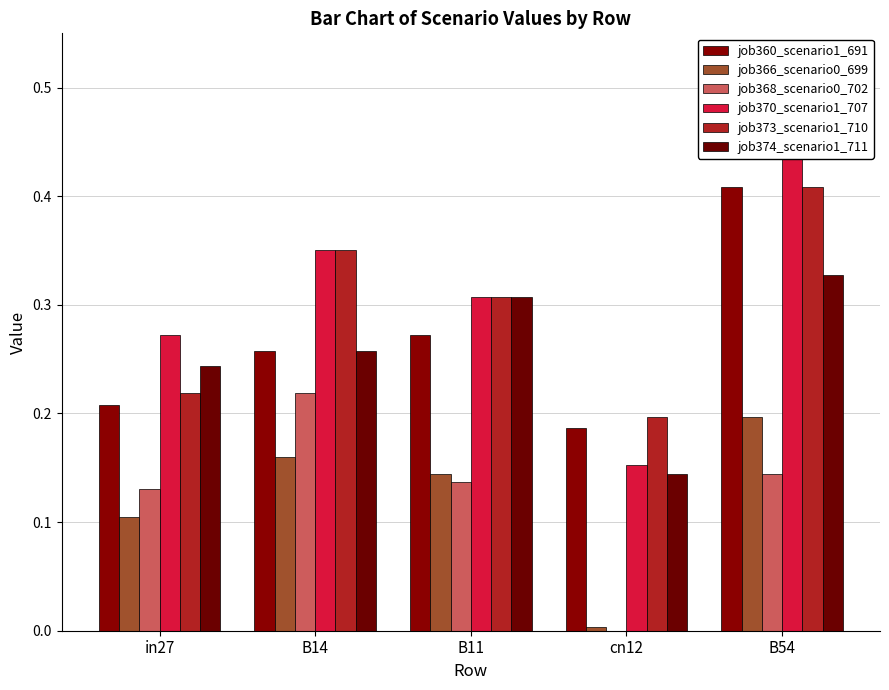

Which series has the largest total across all categories?

job370_scenario1_707